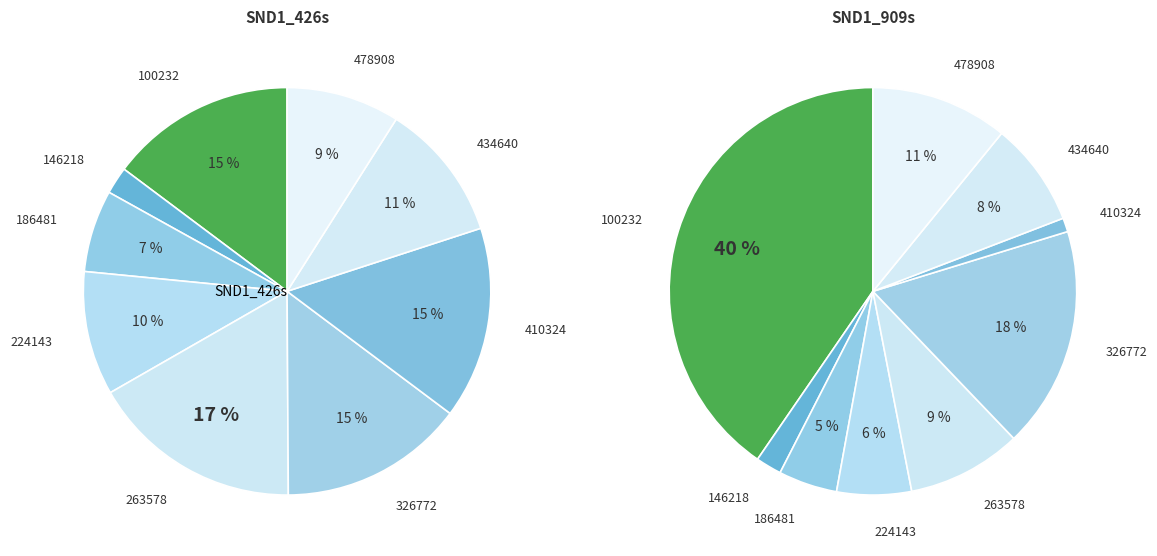

Is it true that 146218 is 2% of the pie?

True